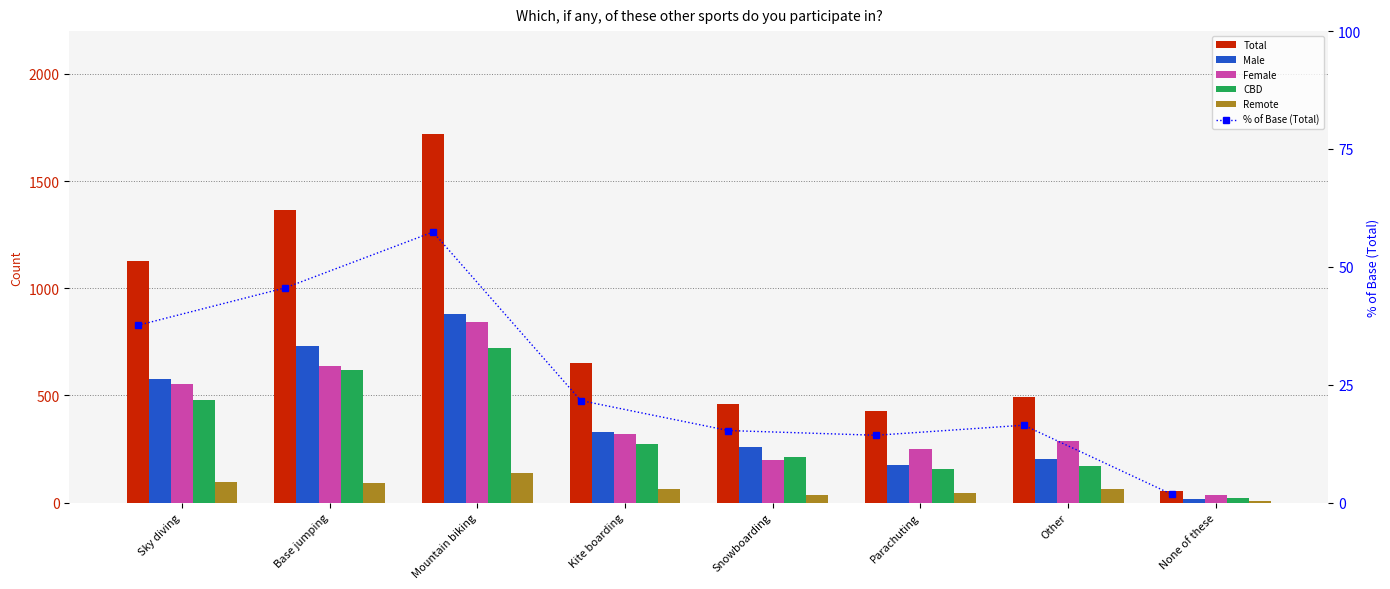

The Total series shows 1127.0 at Sky diving. True or false?

True